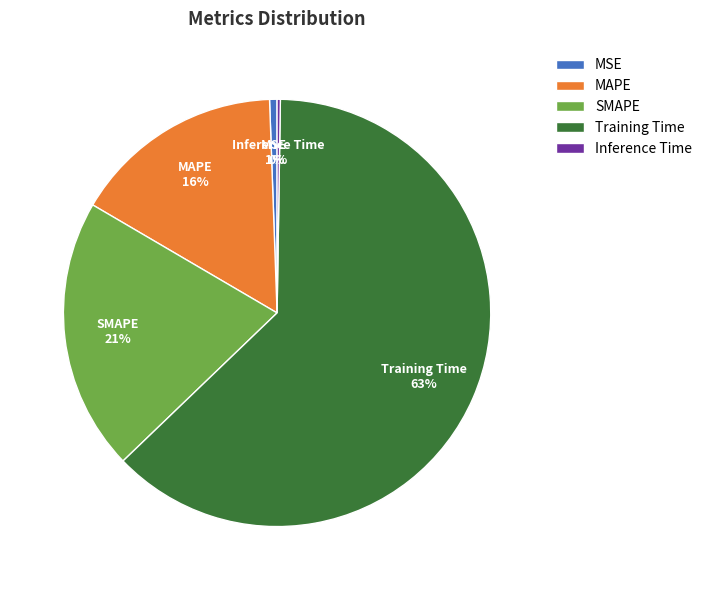

True or false: Training Time accounts for 49% of the total.

False